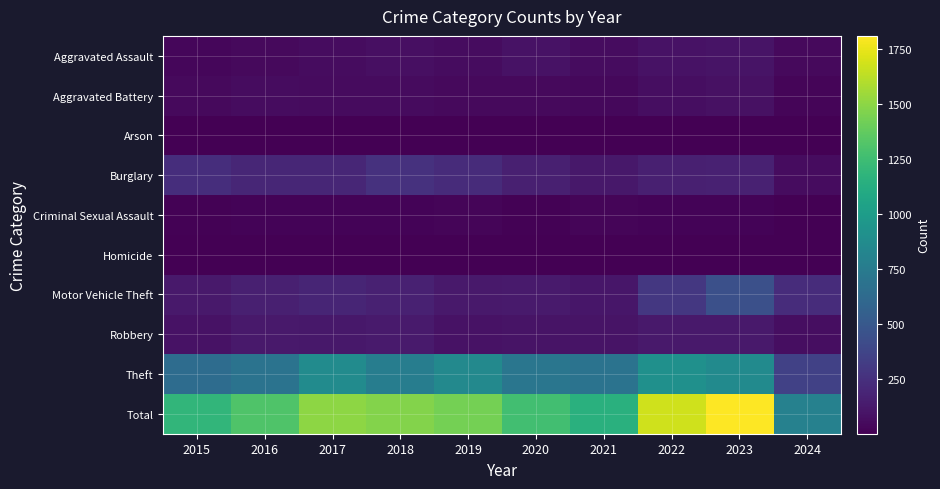

What is the smallest value displayed?

1